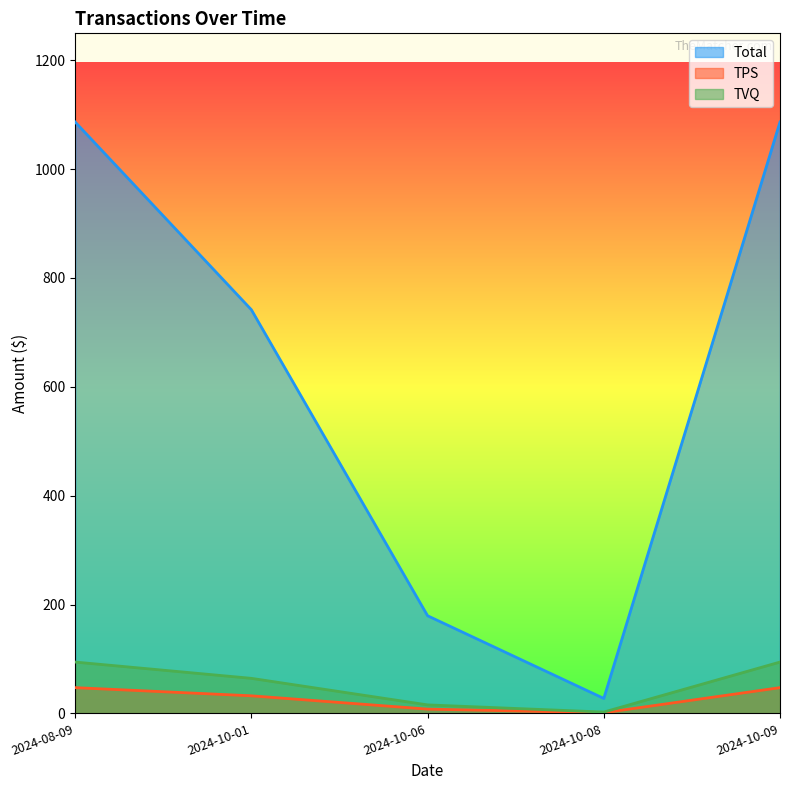

How many lines are shown in the chart?

3